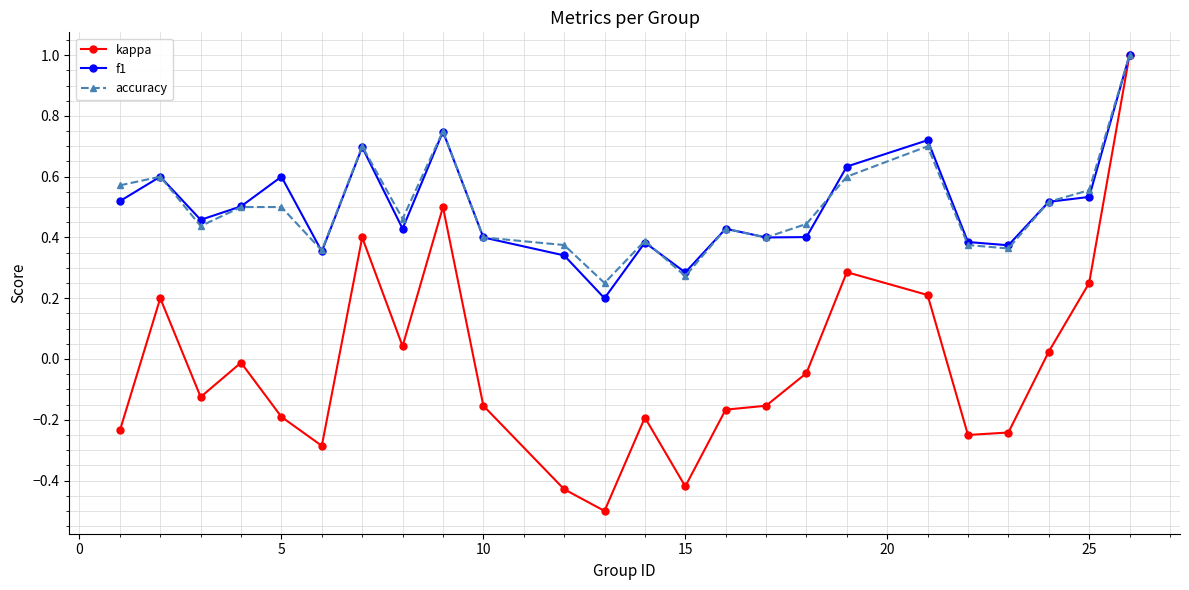

In accuracy, how many points are lower than both neighbors (excluding endpoints)?

7